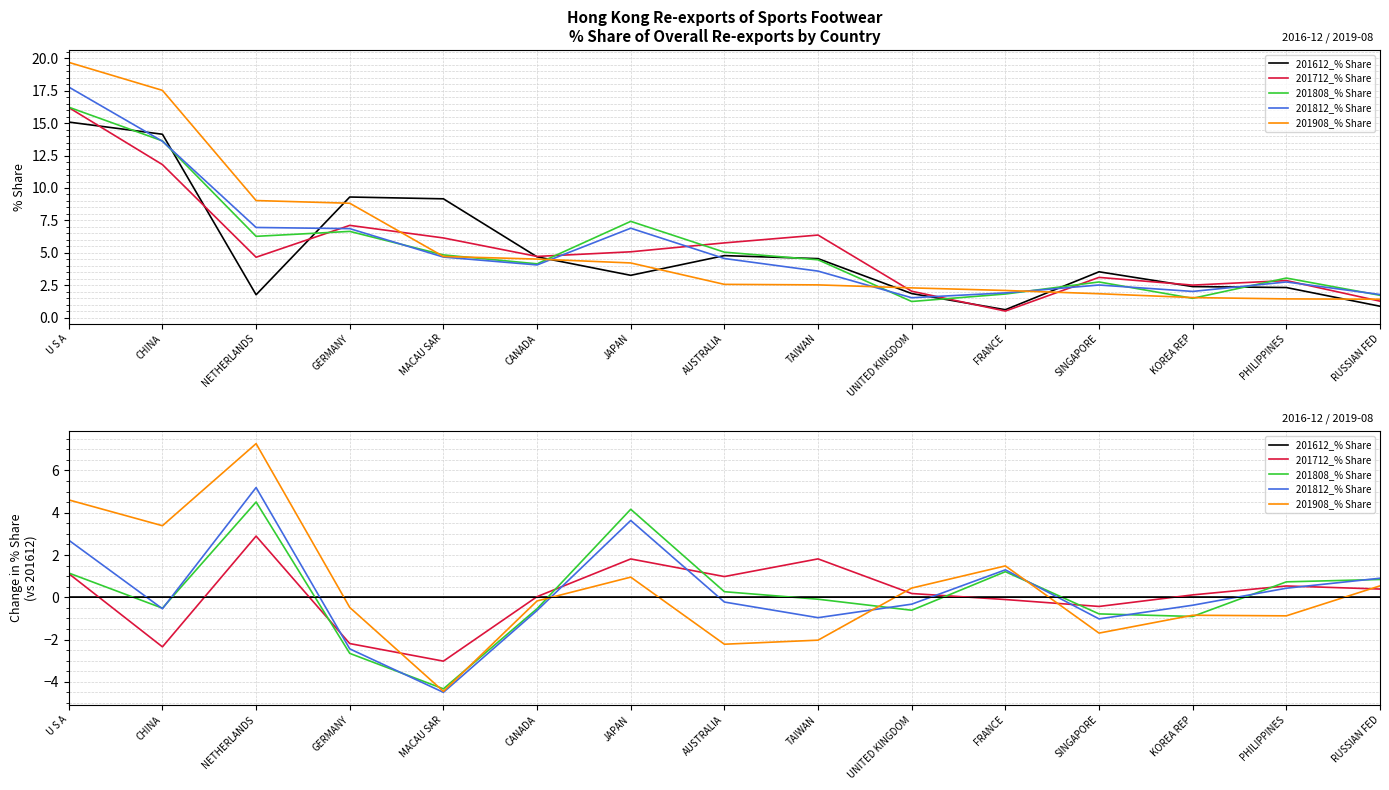

Which series has the largest range (max minus min)?

201908_% Share